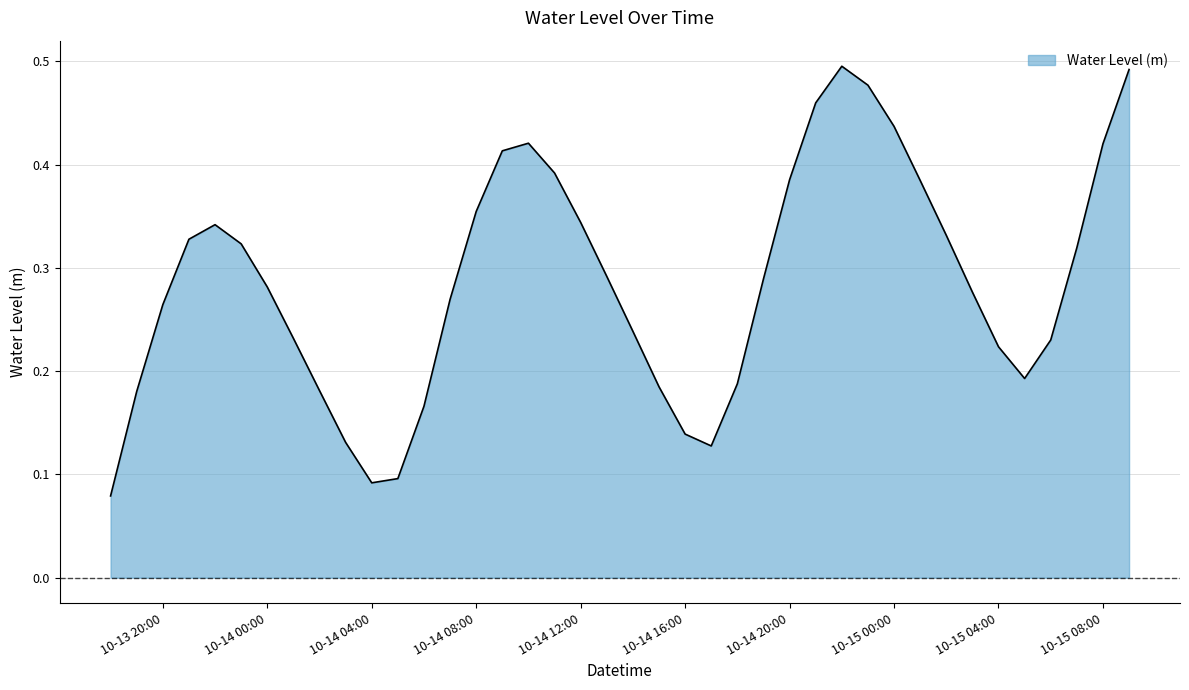

What is the maximum value shown in the chart?

0.5